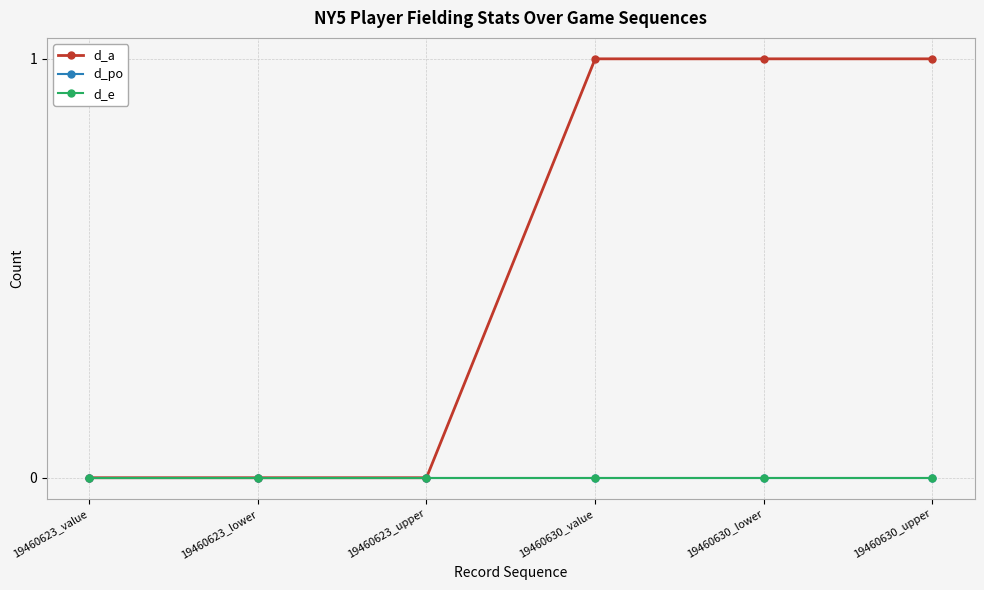

Between 19460630_upper and 19460623_lower, which is larger?

19460630_upper